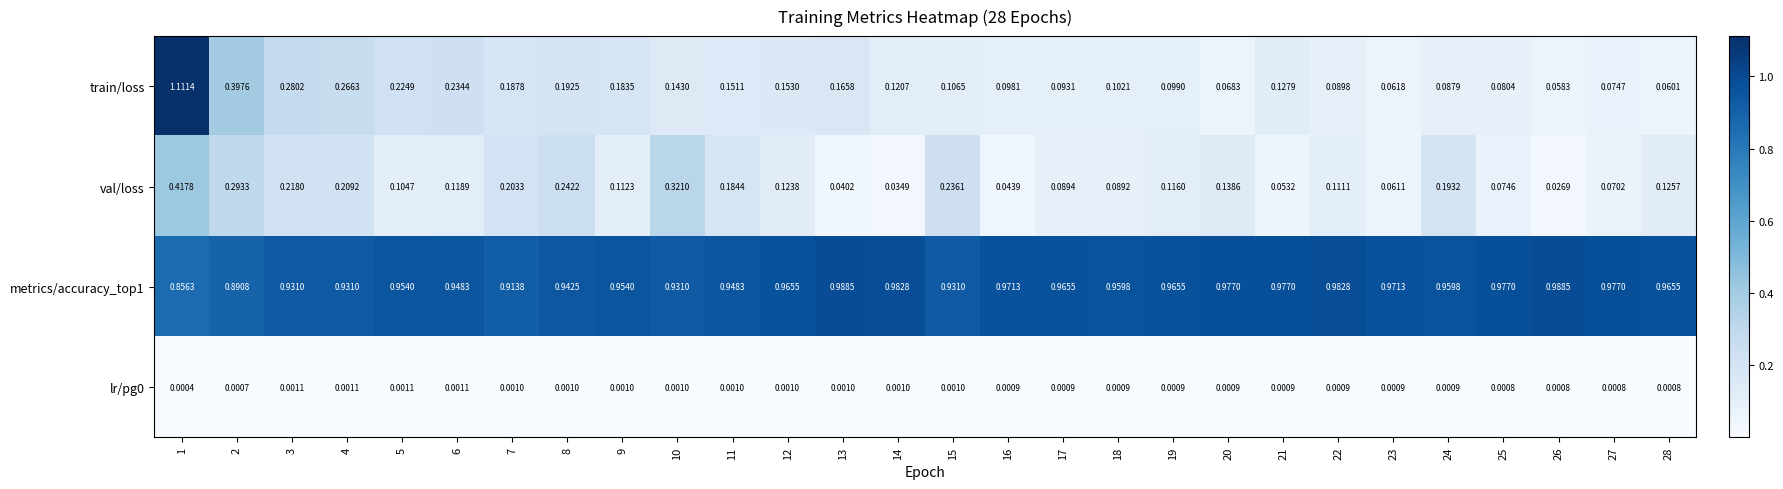

Is the value of metrics/accuracy_top1 at 18 greater than the value of val/loss at 15?

Yes